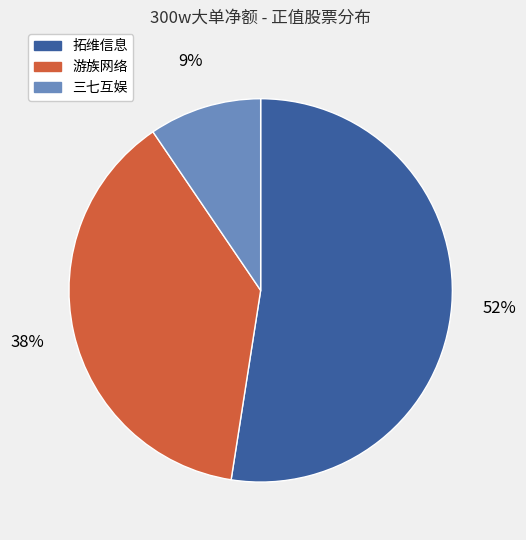

To the nearest percent, what portion does 三七互娱 represent?

9%